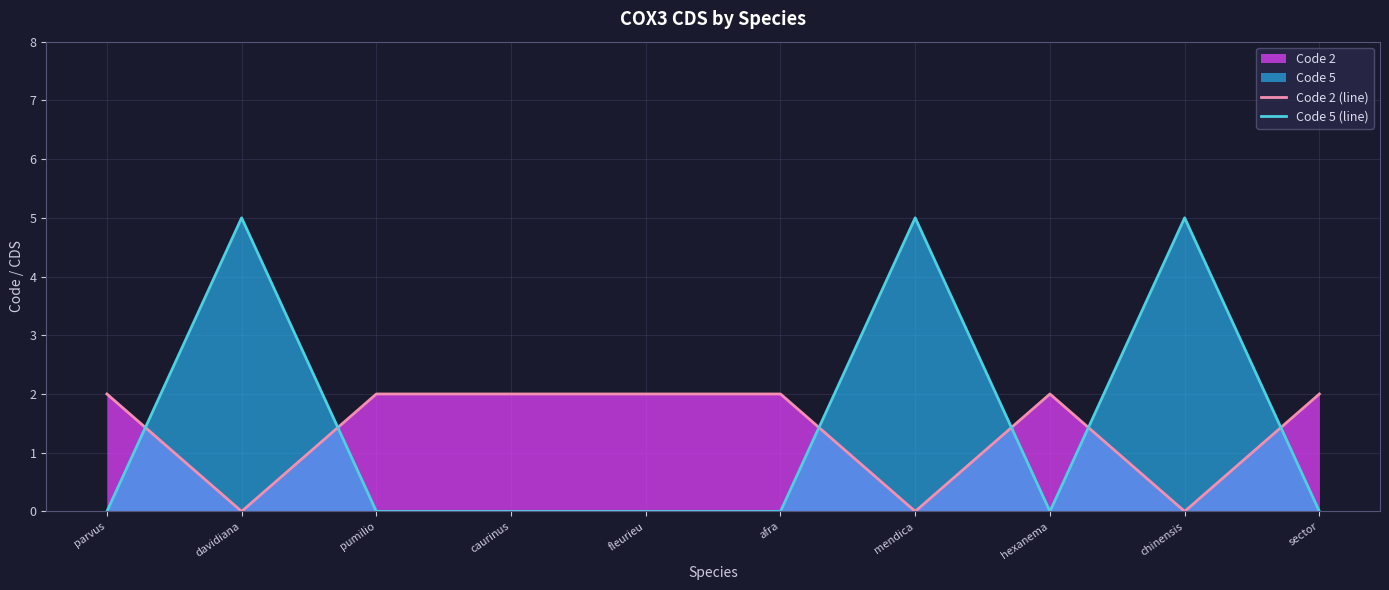

List the series in order of their peak value, lowest first.

Code 2 (line), Code 5 (line)